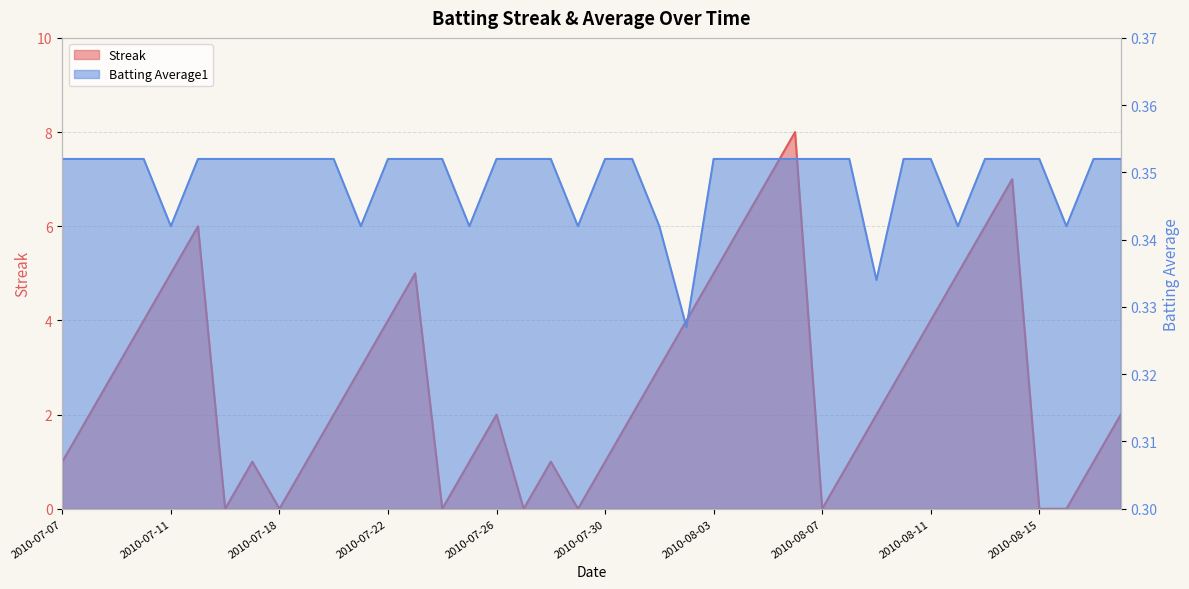

How many interior local peaks does the Streak series have?

7